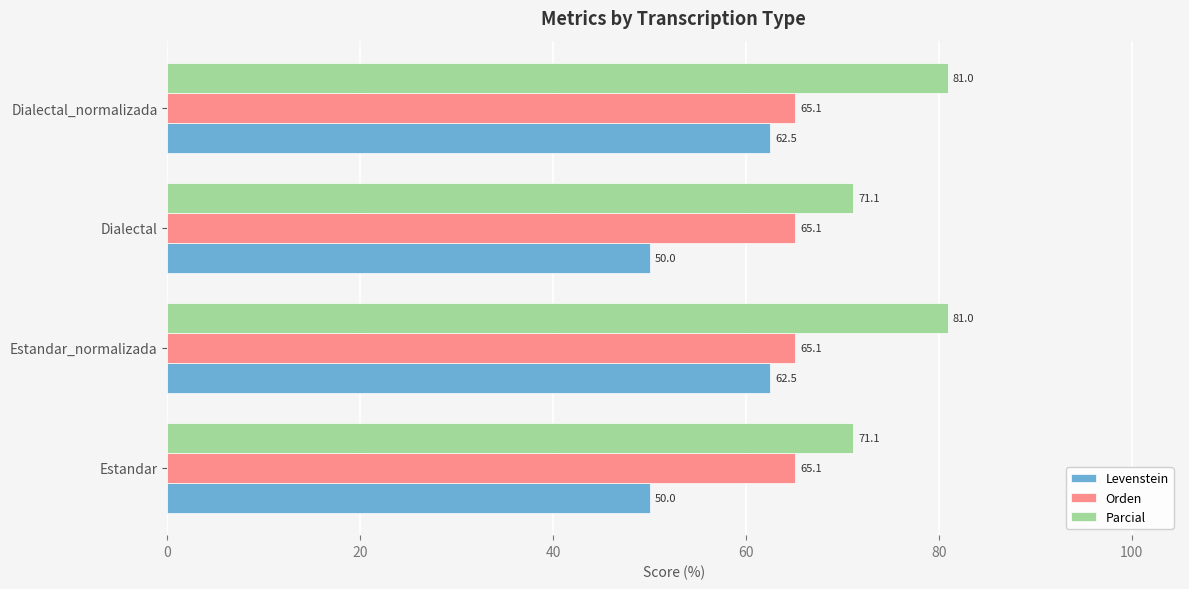

What is the sum of the Parcial values at Estandar and Estandar_normalizada?

152.1